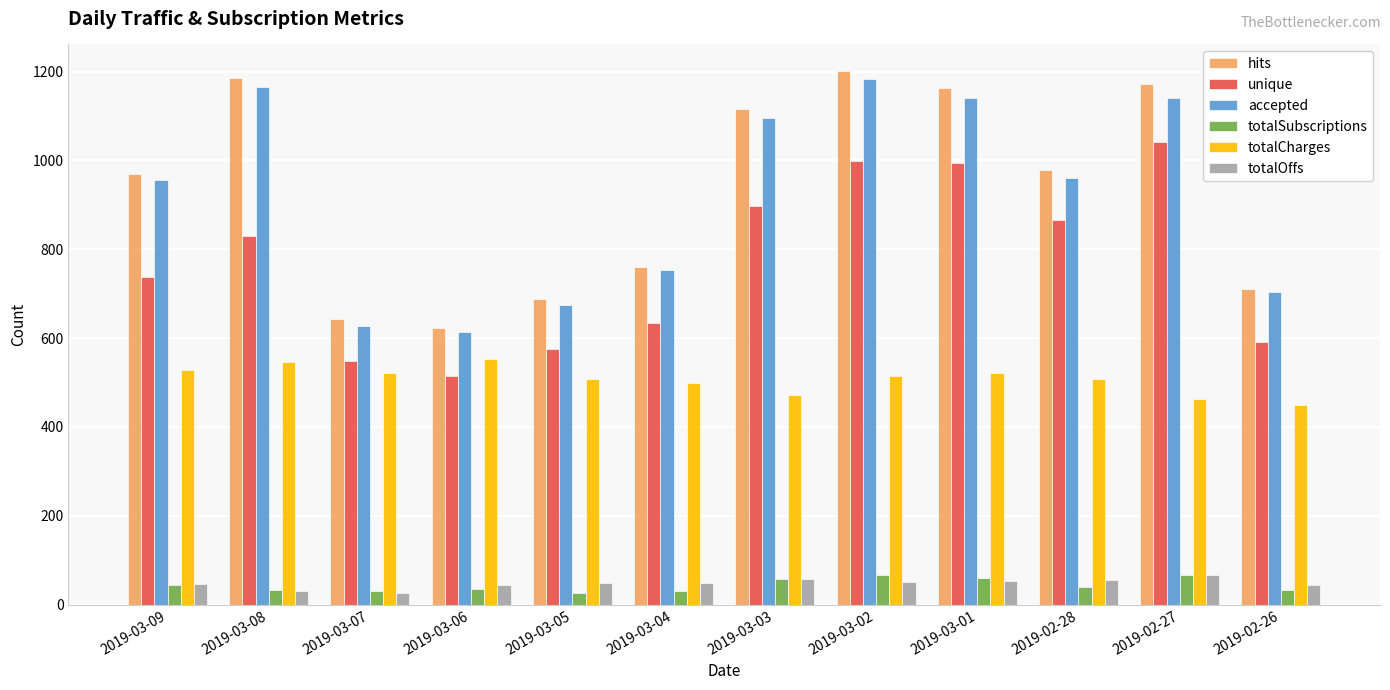

What is the sum of all totalOffs values?

573